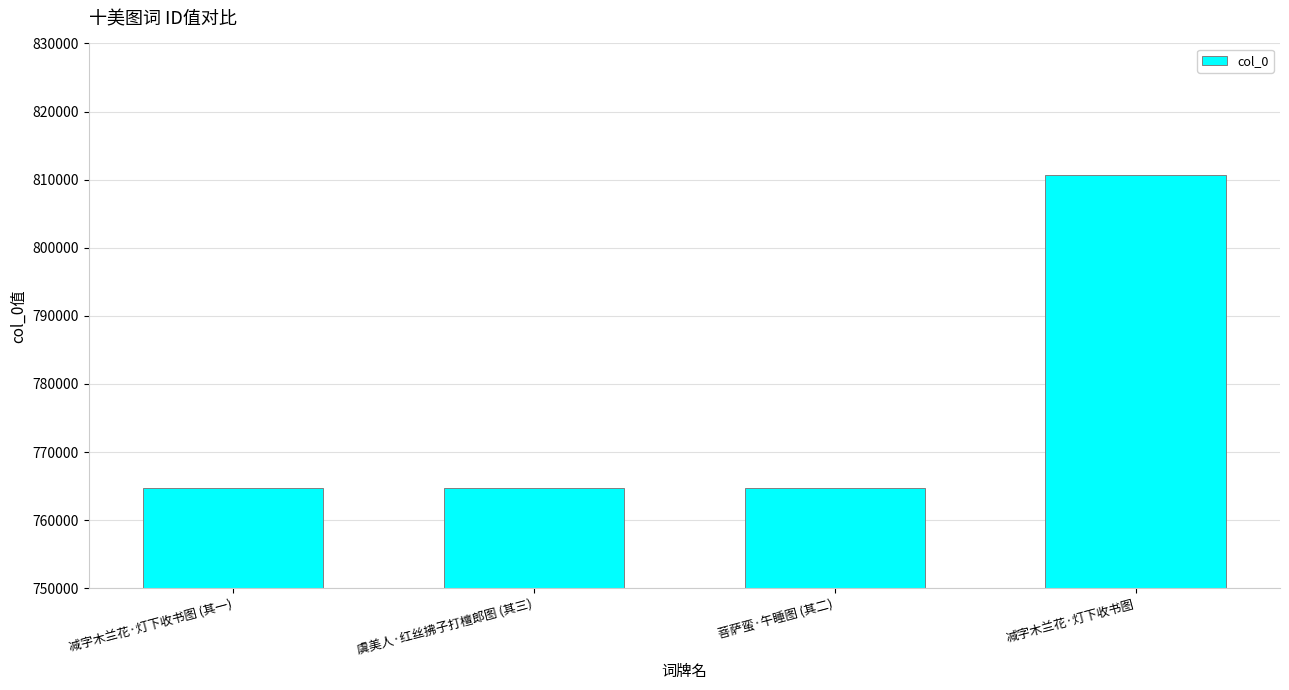

Is it true that the value at 减字木兰花·灯下收书图 is 504990?

False